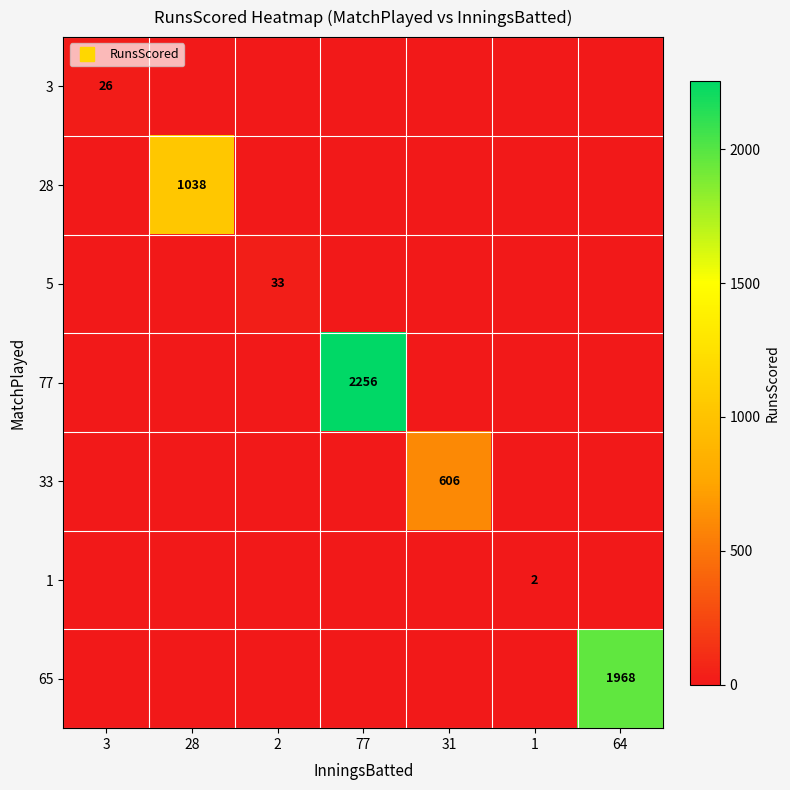

Between 77 and 64, which is larger?

77